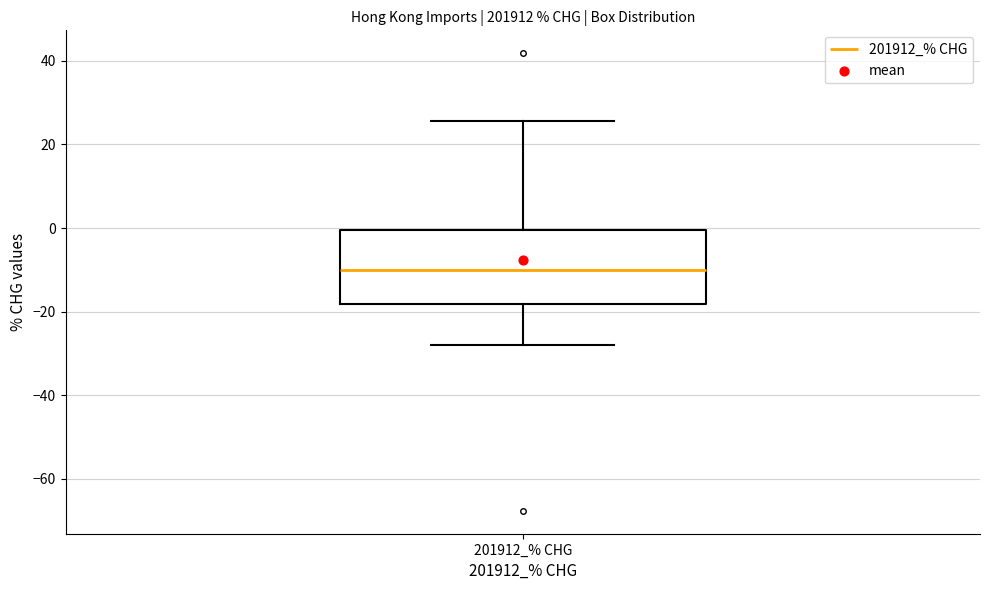

Read this box plot against the y-axis: the position of the median line, the range covered by the box, and the ends of both whiskers. The values are not printed on the chart, so give them approximately, as read against the axis.

median -10, box -18 to 0, whiskers -28 to 26